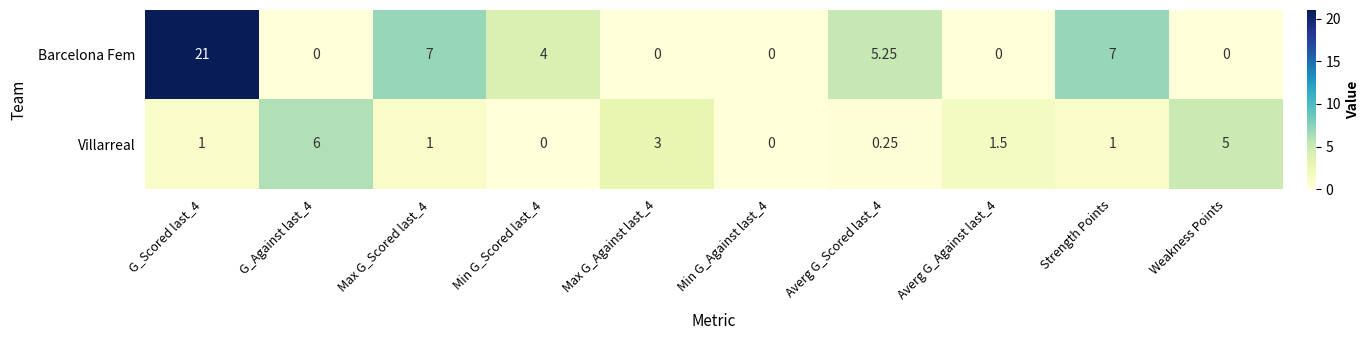

Count the number of categories in the chart.

10